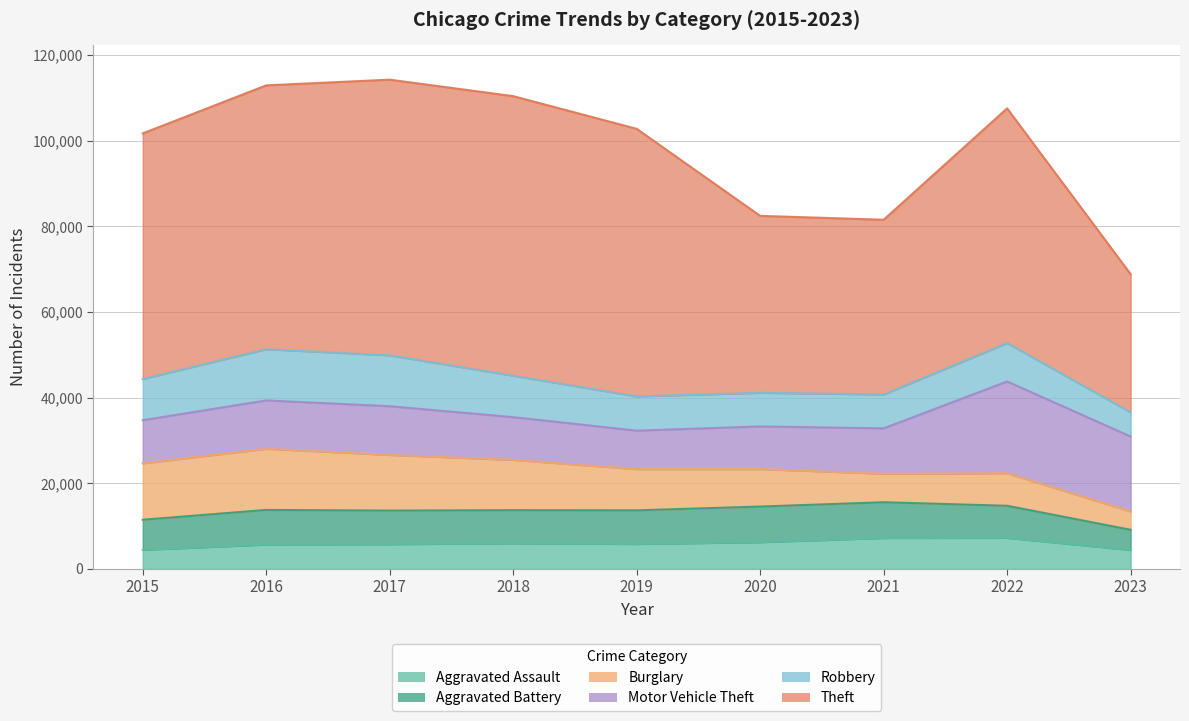

At which category does Robbery reach its first local peak?

2016